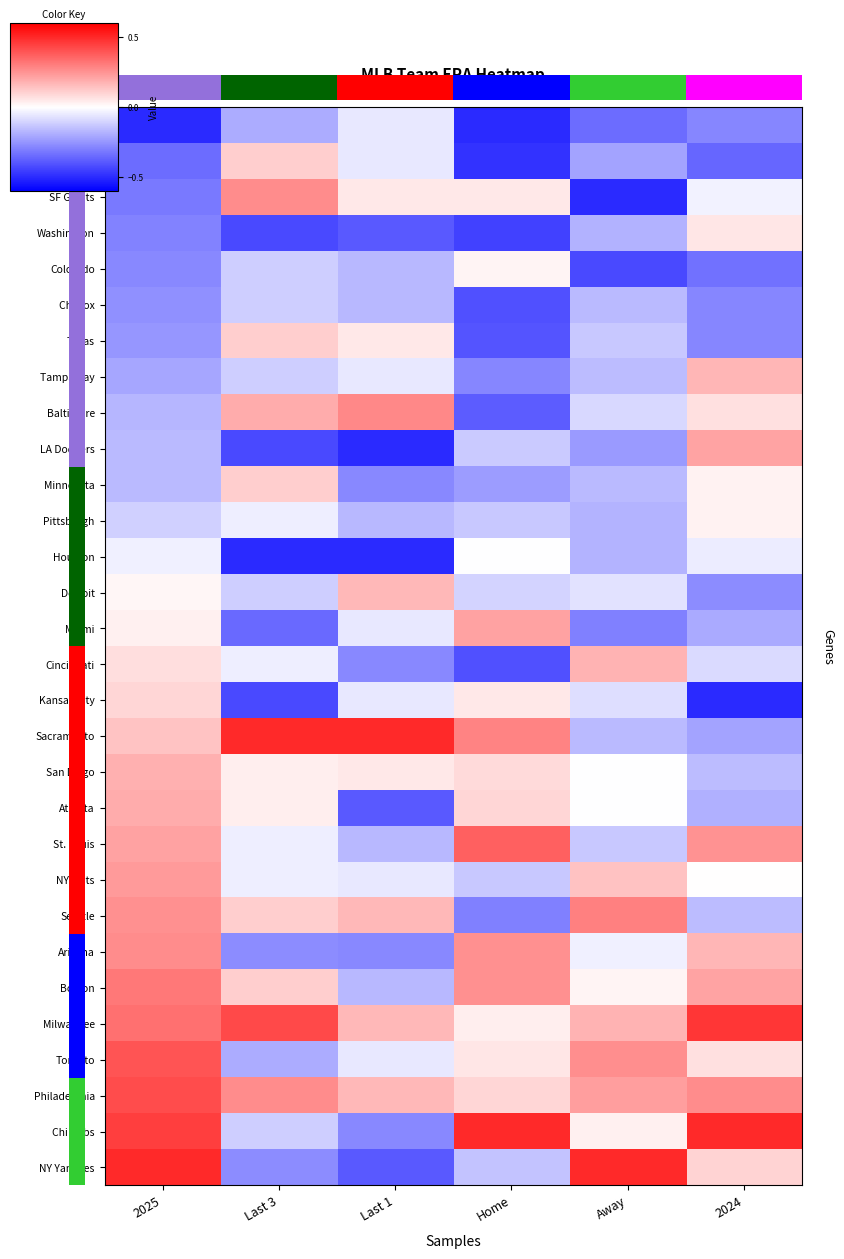

What is the minimum value shown in the chart?

-0.5